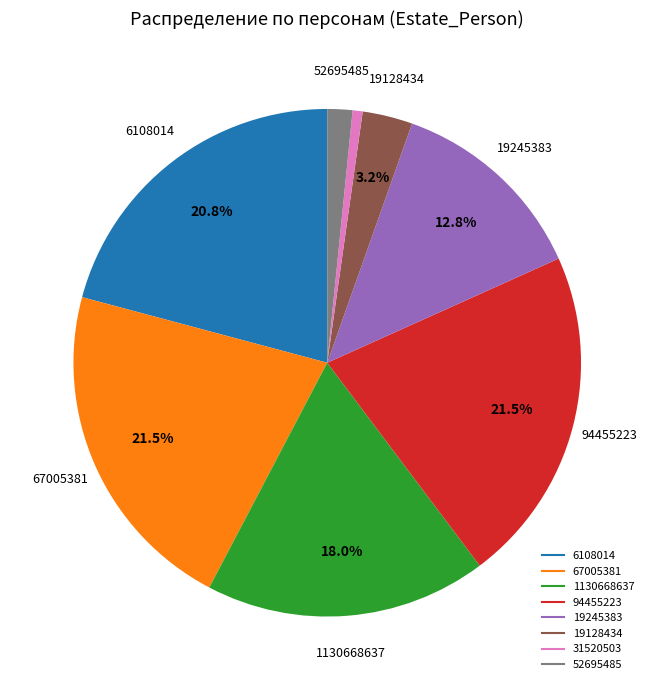

Is 94455223 the majority of the pie?

No